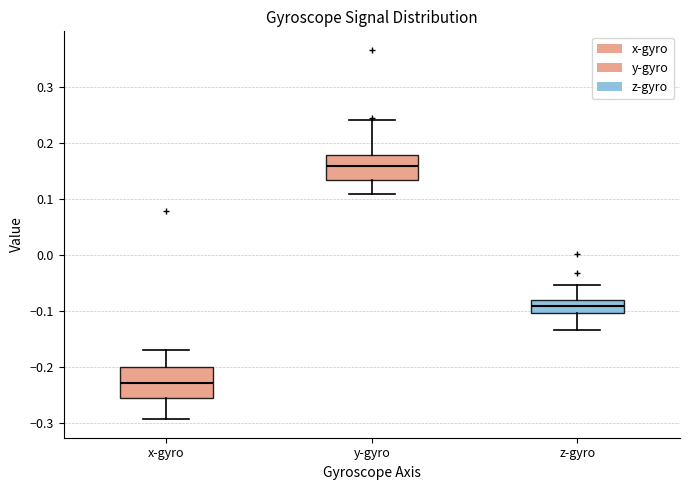

Reading left to right, read every box against the y-axis: the position of its median line, the range the box covers, and the ends of its whiskers. The values are not printed on the chart, so give them approximately, as read against the axis.

x-gyro: median -0.23, box -0.25 to -0.20, whiskers -0.29 to -0.17
y-gyro: median 0.16, box 0.13 to 0.18, whiskers 0.11 to 0.24
z-gyro: median -0.09, box -0.10 to -0.08, whiskers -0.13 to -0.05